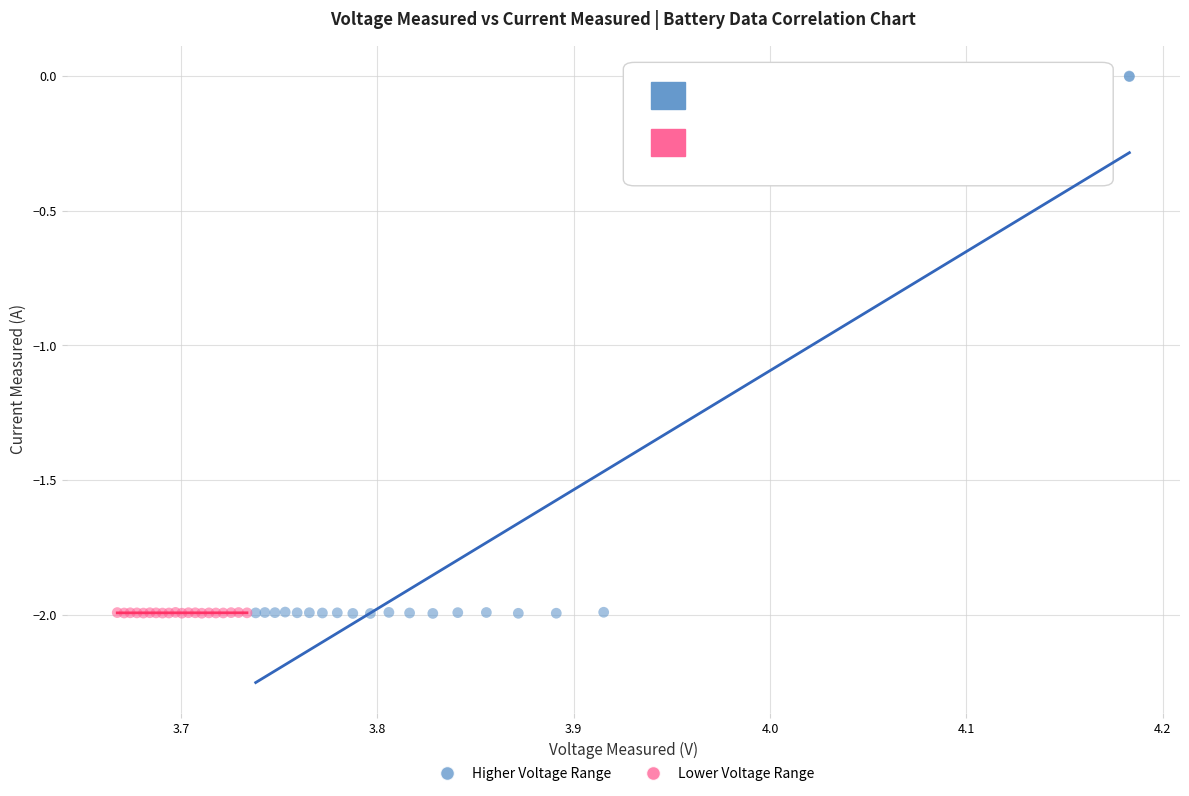

Which series has the widest spread of Y values?

Higher Voltage Range